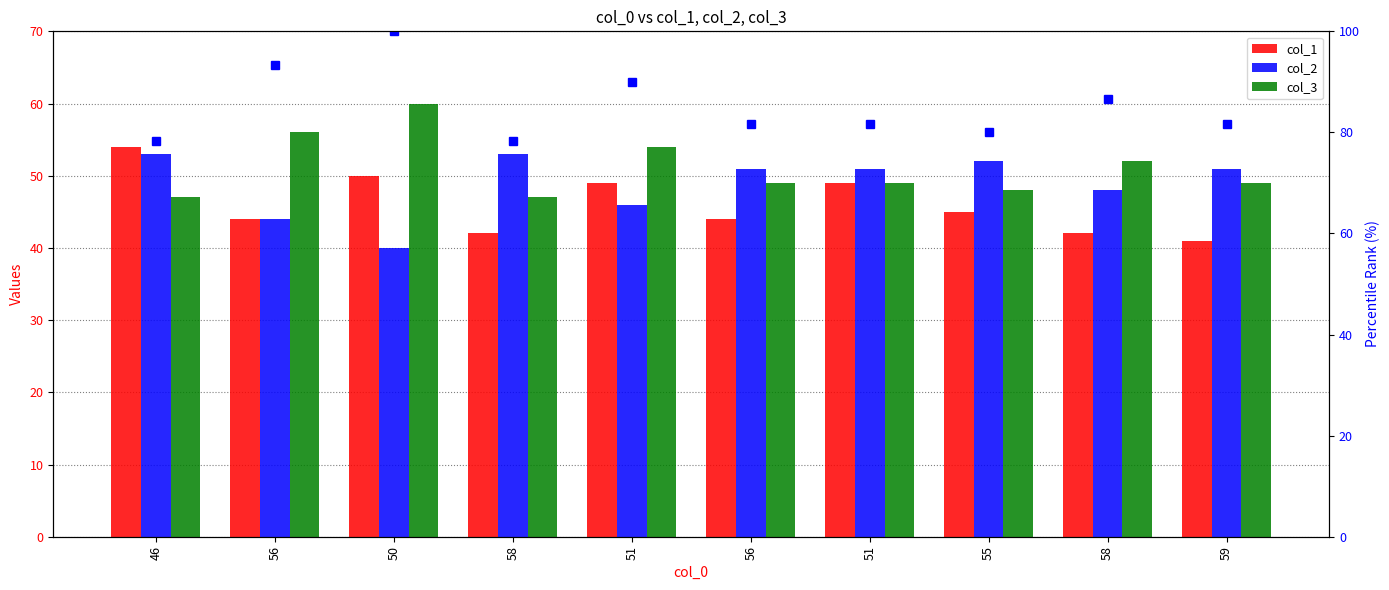

How many groups of bars are there?

10